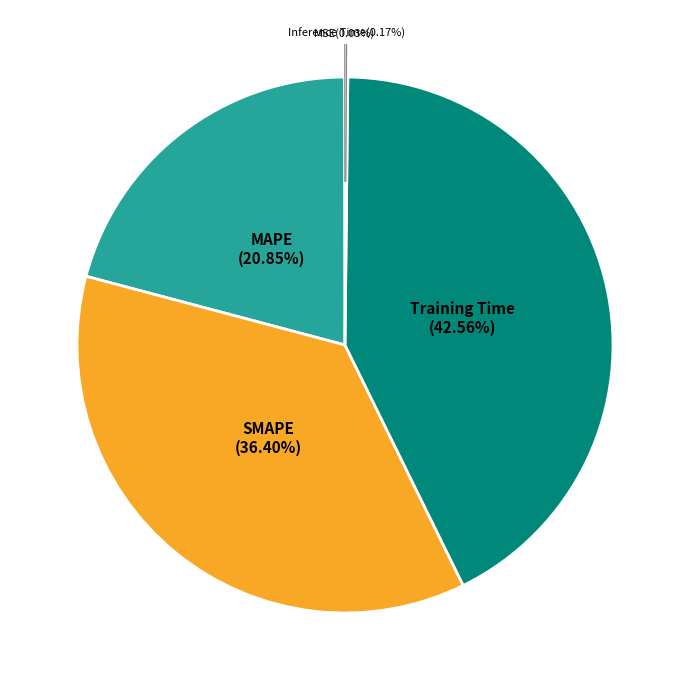

Which slice is the smallest?

MSE